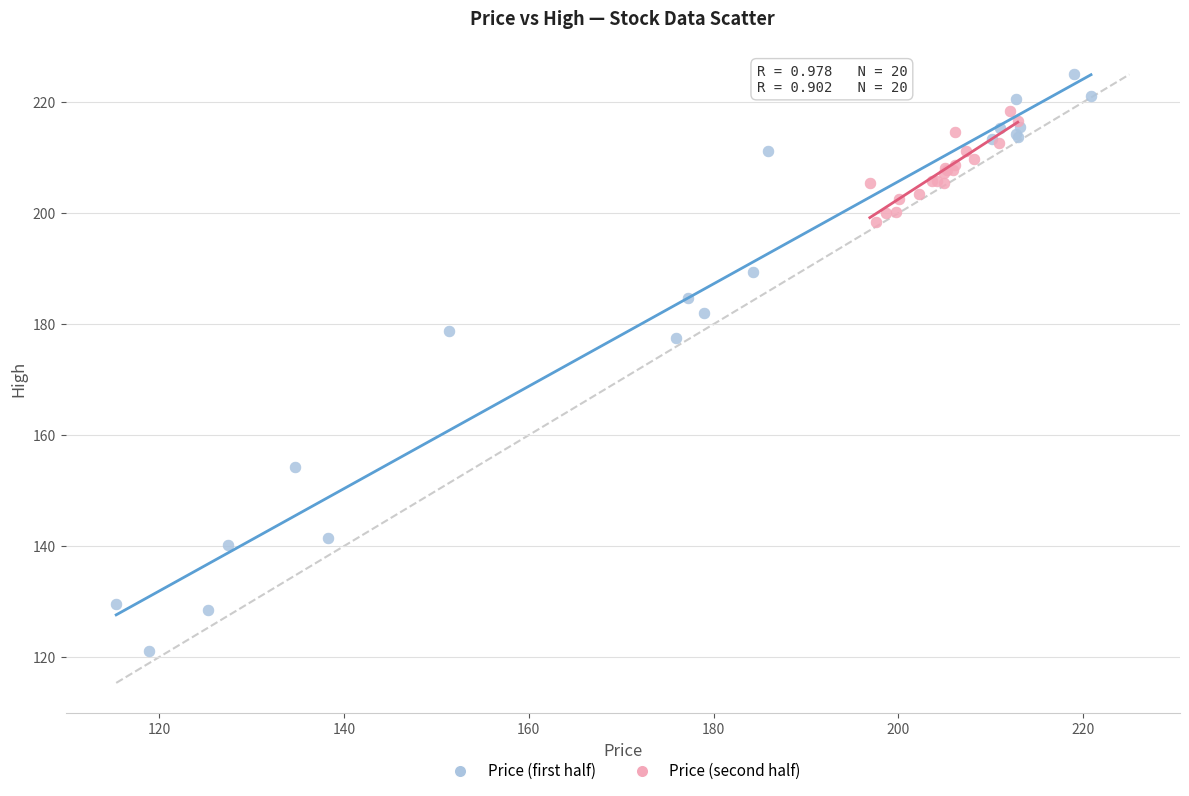

Which series has the widest spread of Y values?

Price (first half)